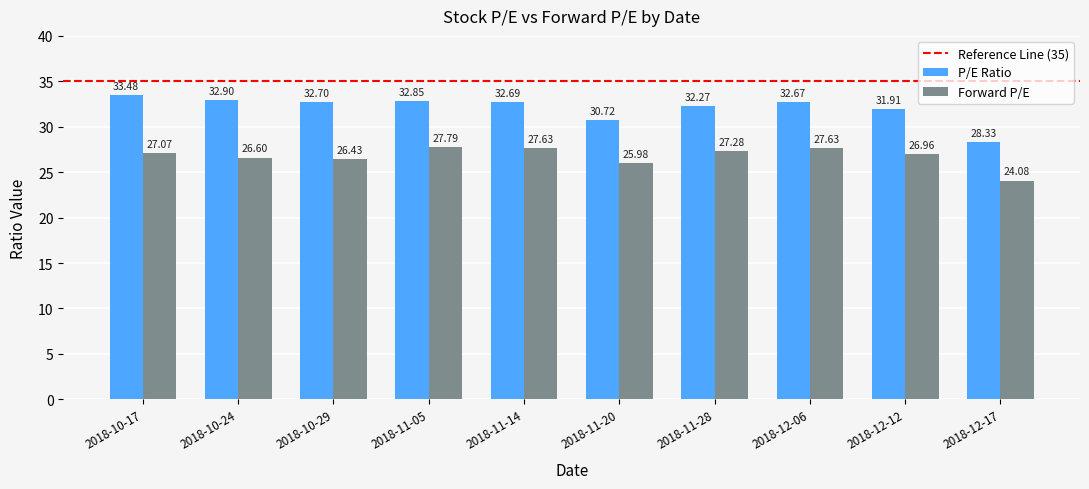

How many data points in Forward P/E are above 27?

5